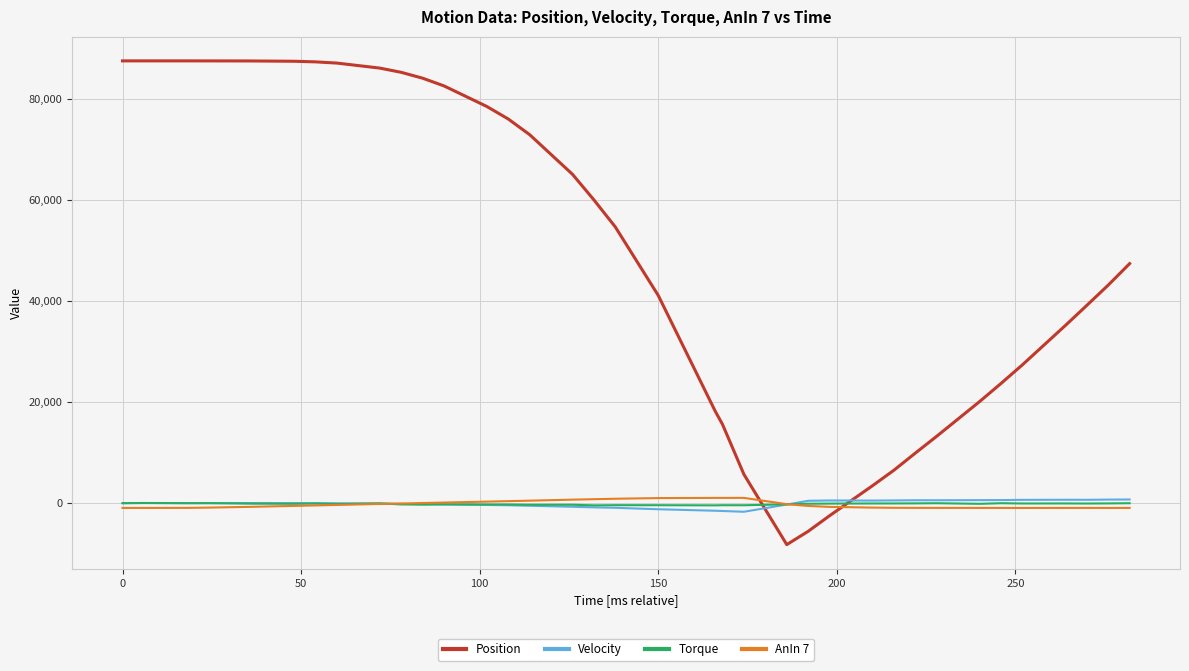

Which series has the widest spread of values?

Position